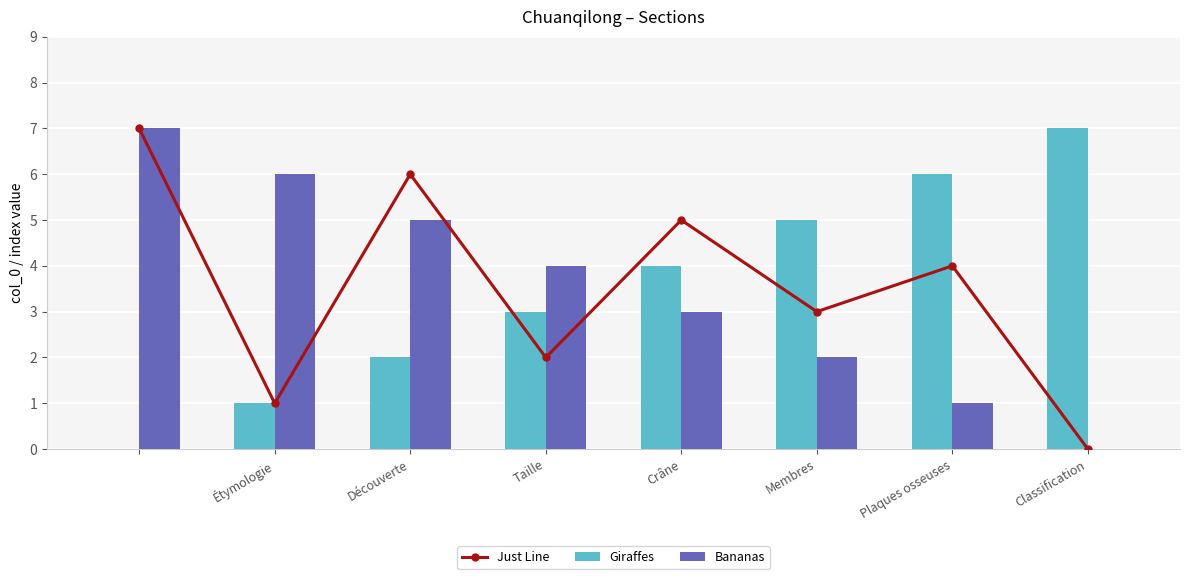

What is the sum of the Bananas values at Membres and Taille?

6